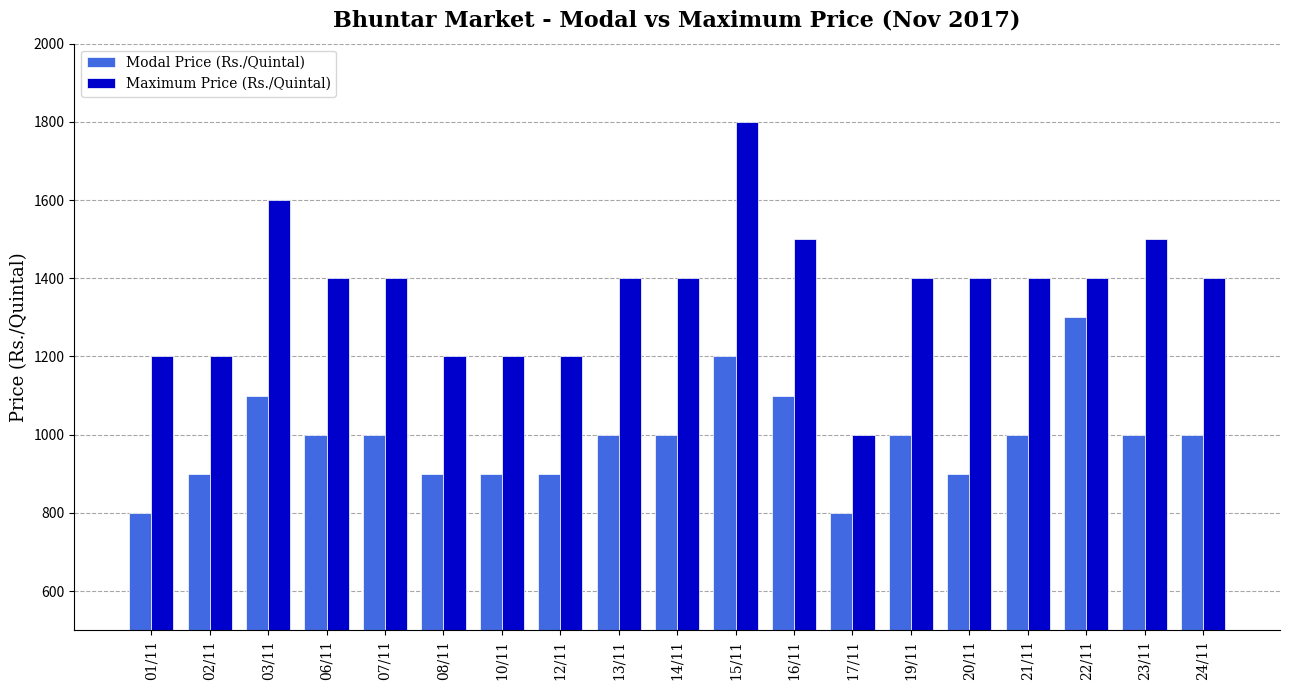

What is the greatest value displayed?

1800